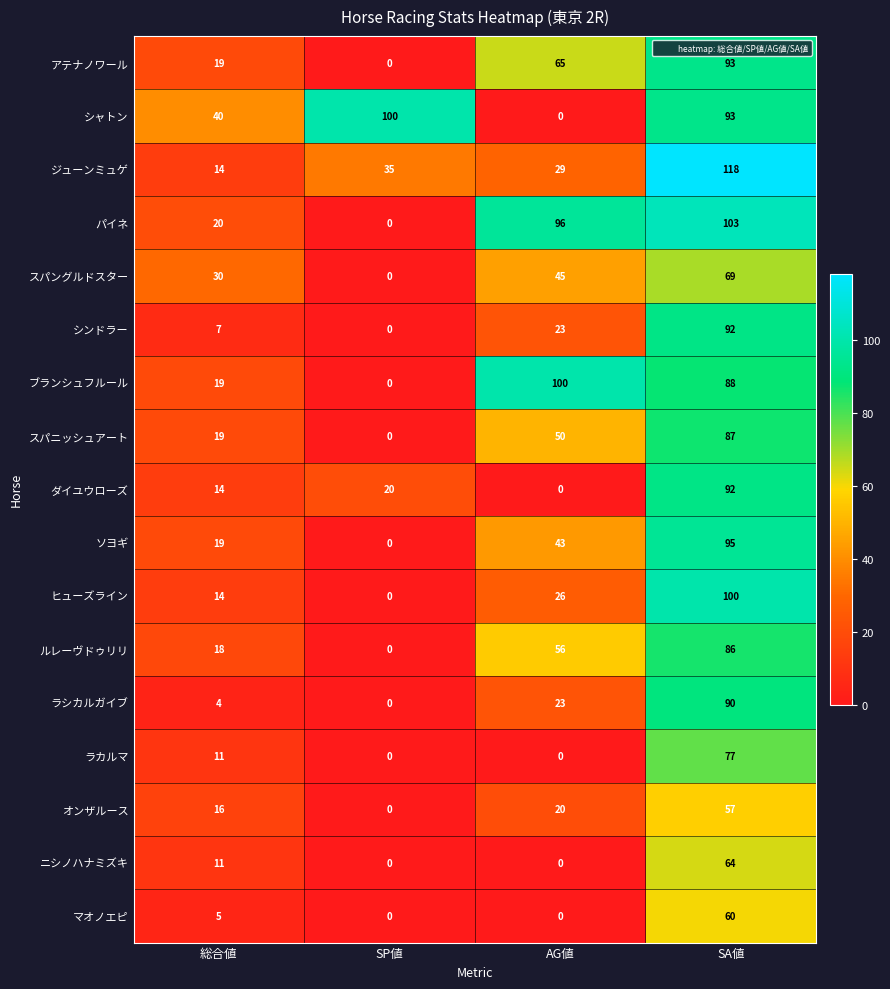

What is the maximum value shown in the chart?

118